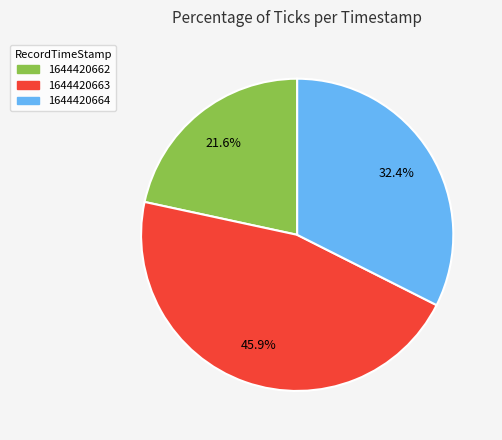

Does any single category account for the majority?

No